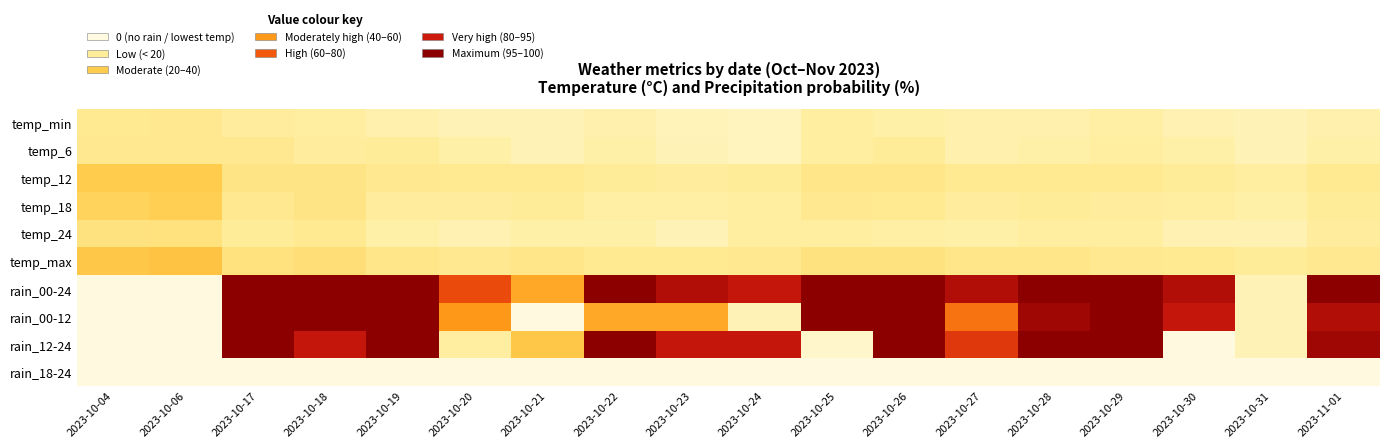

Rank the series at 2023-10-21 from highest to lowest value.

rain_00-24, rain_12-24, temp_max, temp_12, temp_18, temp_24, temp_min, temp_6, rain_00-12, rain_18-24